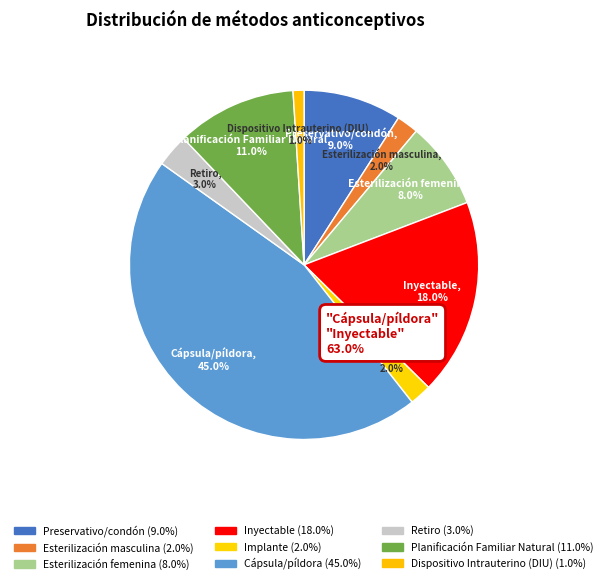

To the nearest percent, what is the difference between the Esterilización masculina and Inyectable slice percentages?

16%